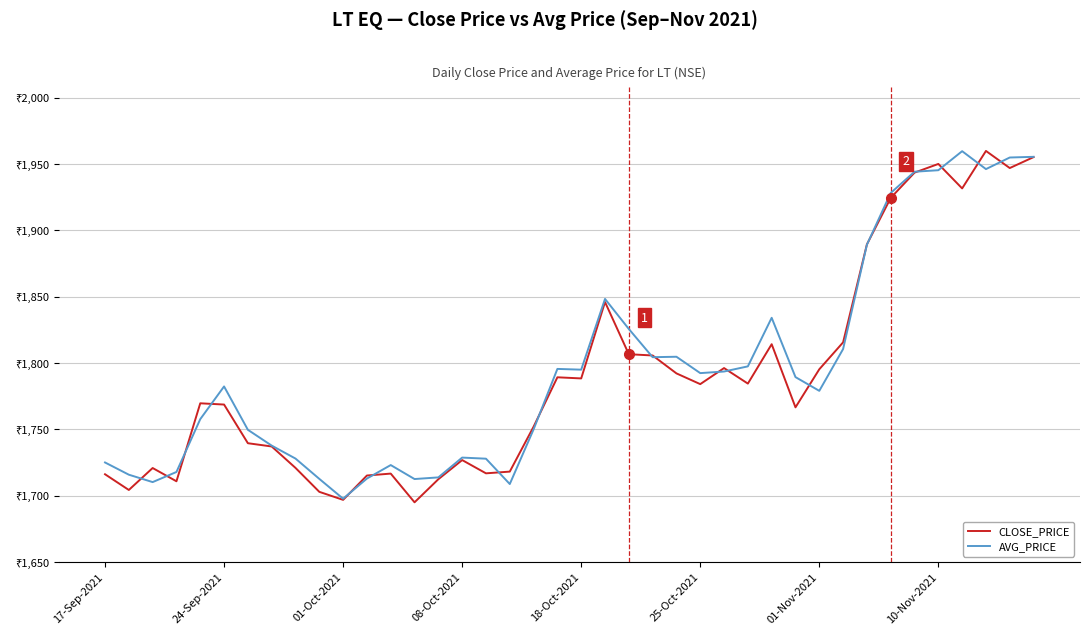

What are all the series names shown in the legend?

CLOSE_PRICE, AVG_PRICE